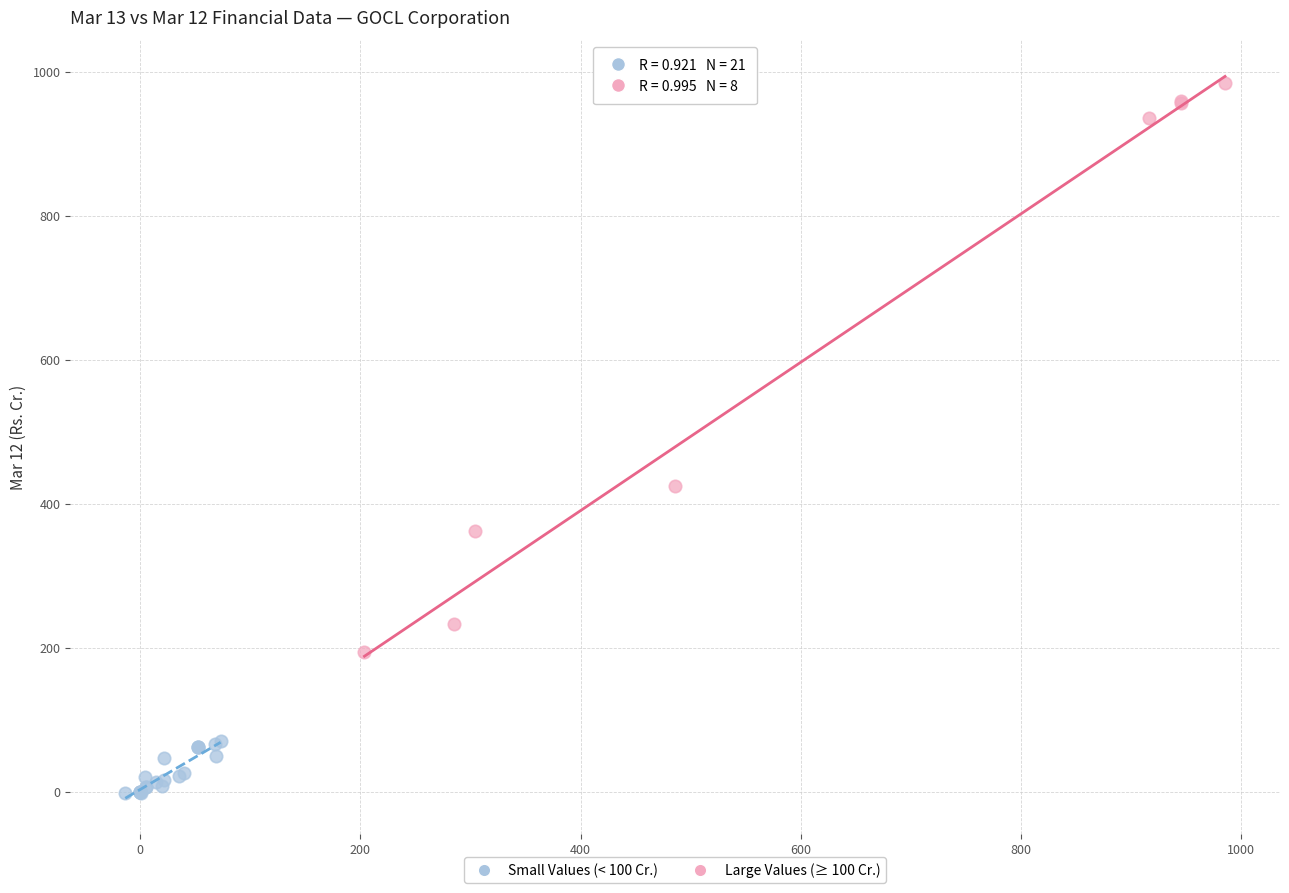

Which series has the largest Y range (max minus min)?

Large Values (≥ 100 Cr.)